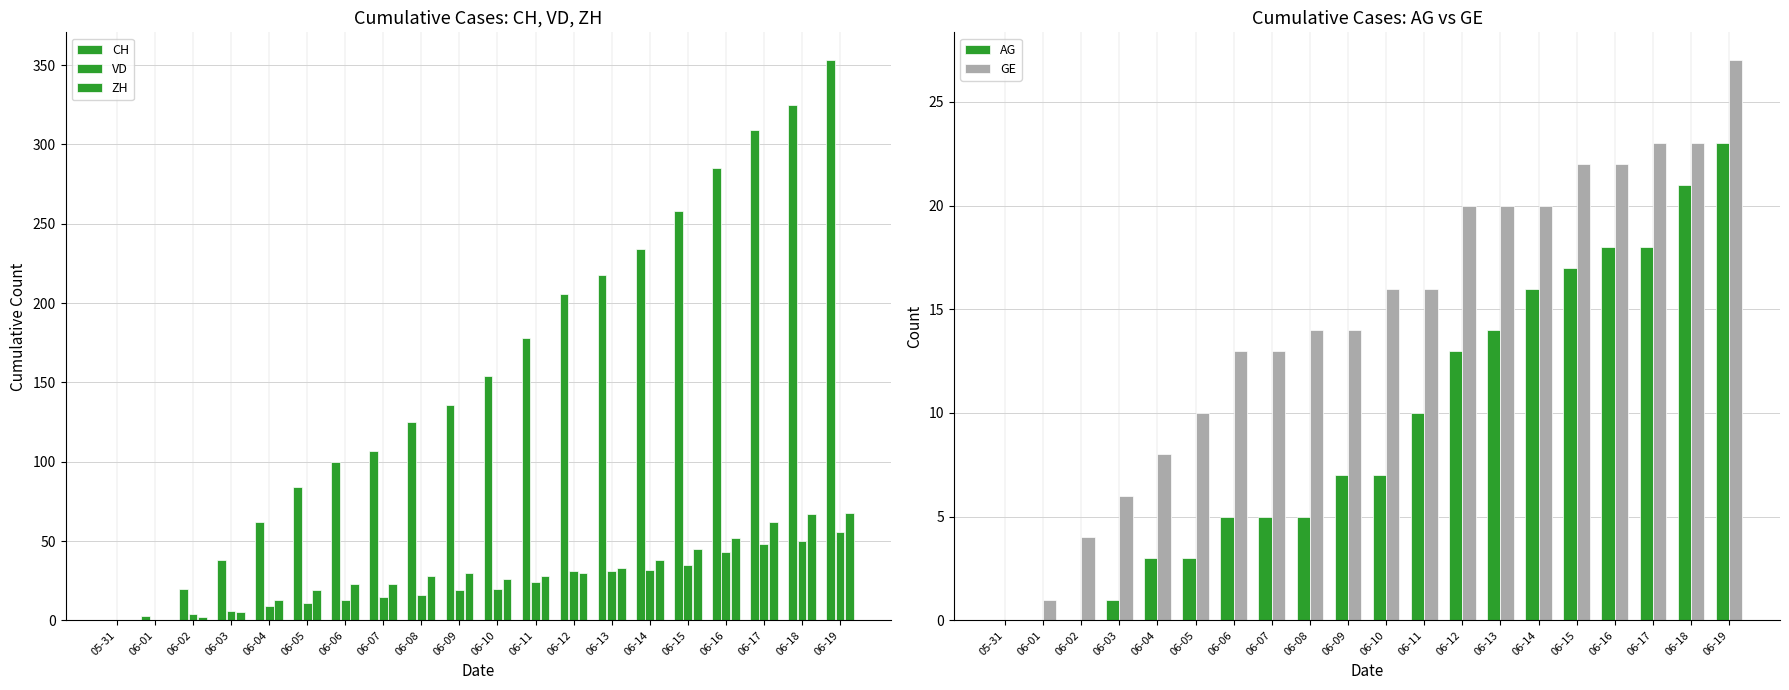

What are all the series names shown in the legend?

CH, VD, ZH, AG, GE